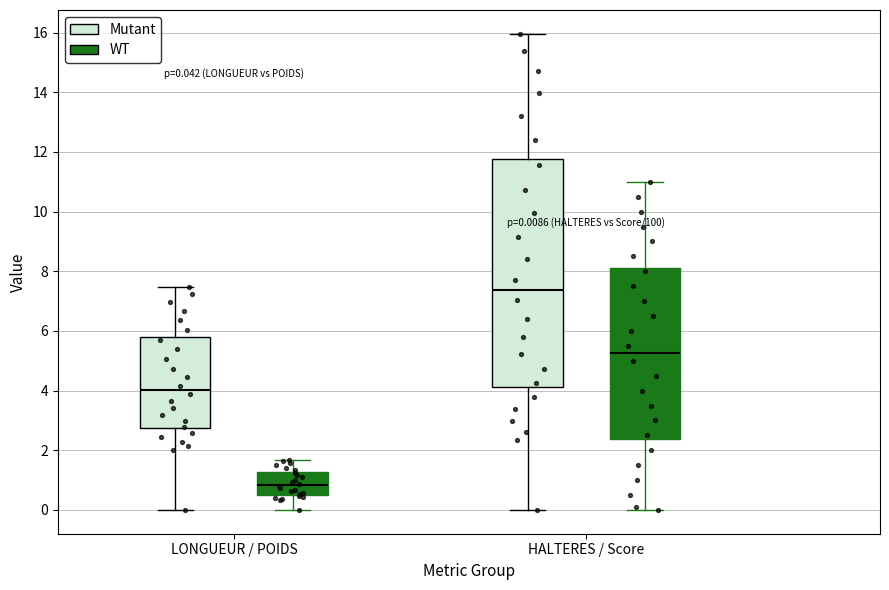

Which box has the highest median line?

HALTERES / Score (Mutant)